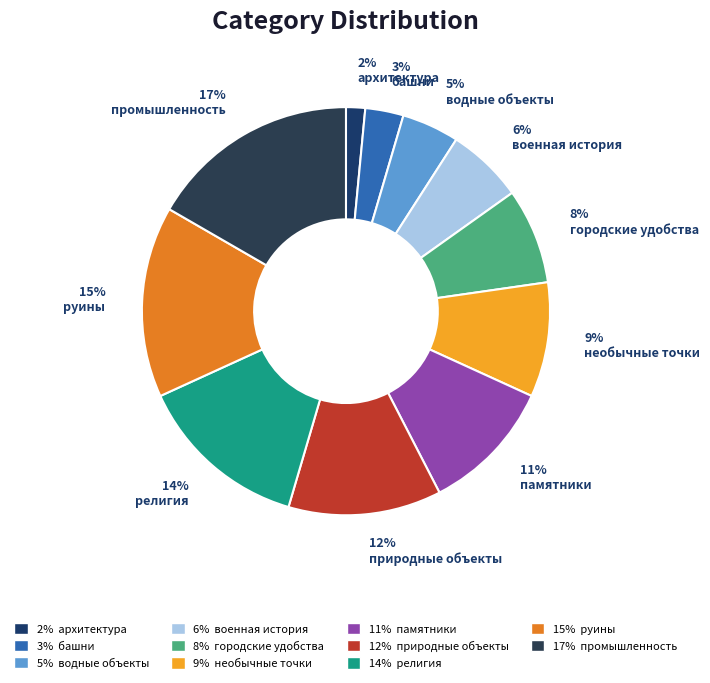

Combined, do промышленность and архитектура account for over 50%?

No